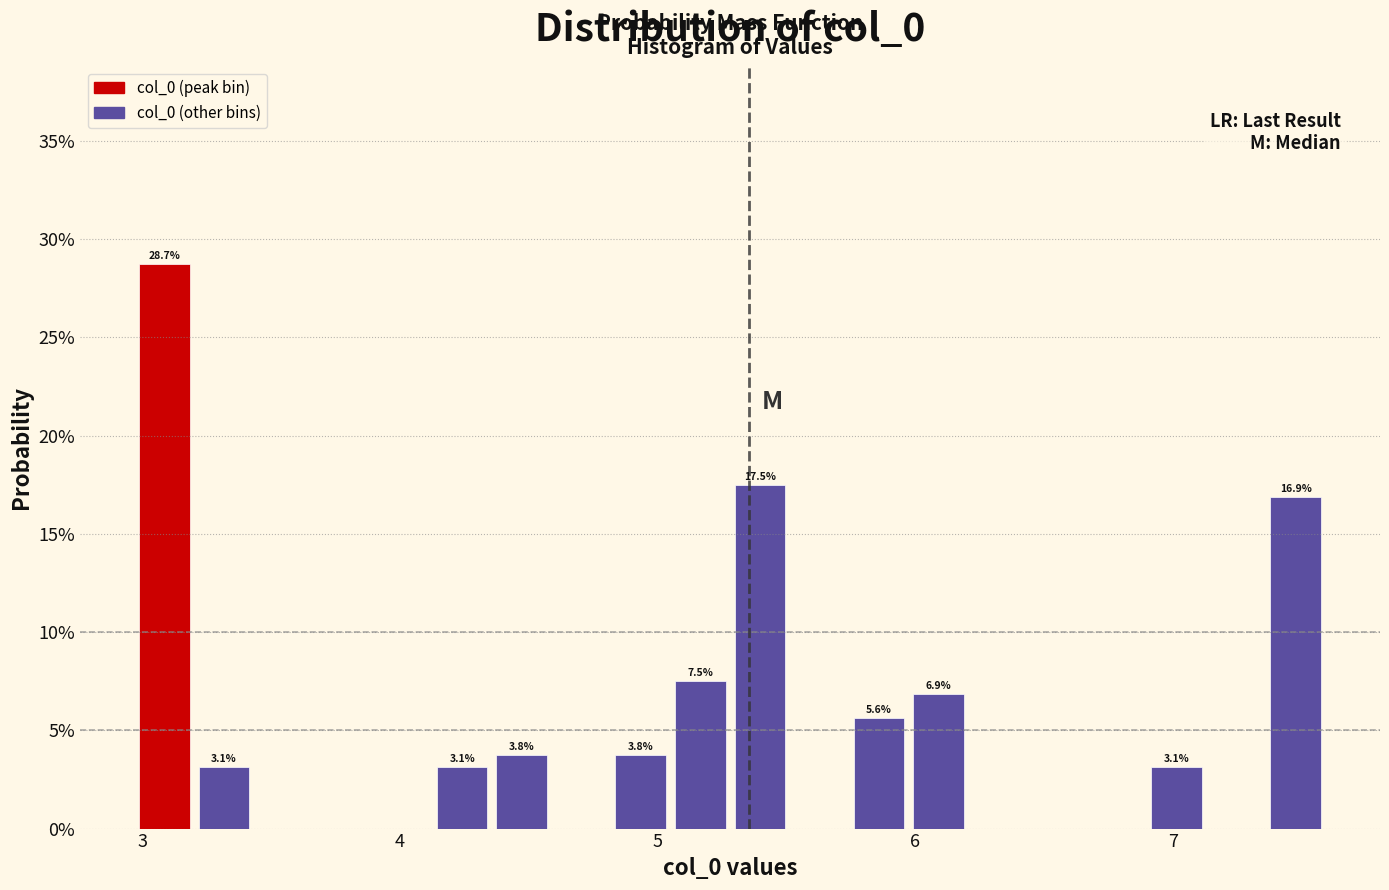

Read against the x-axis, roughly where is the centre of the tallest bar?

3.1